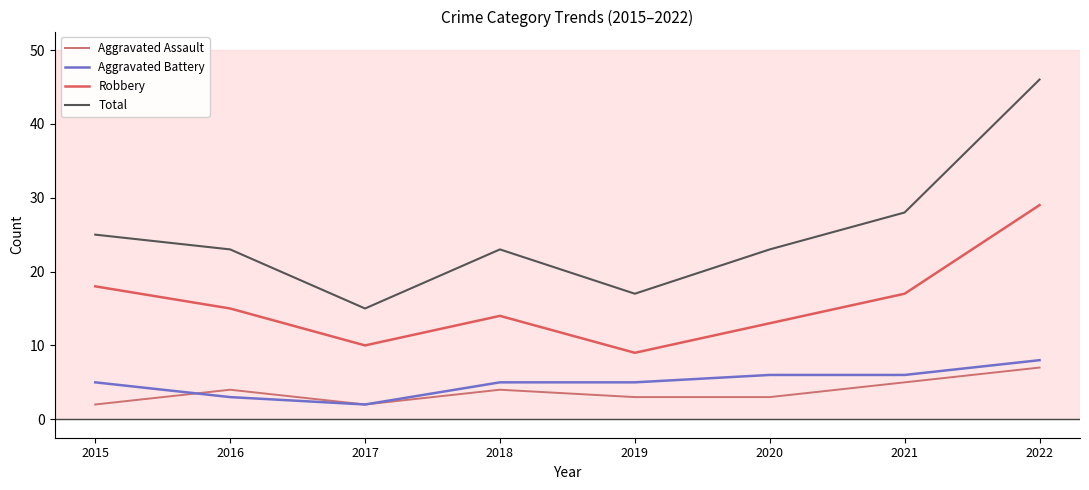

Which category has the lowest value in the Aggravated Assault series?

2015